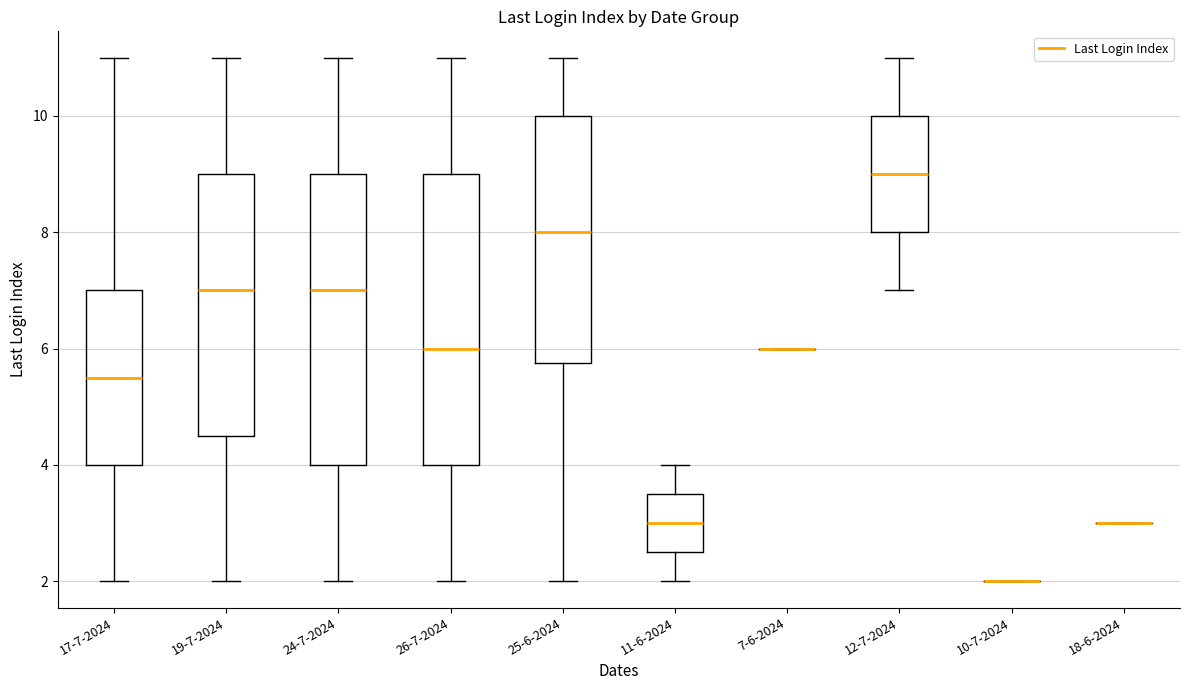

Reading left to right, transcribe this box plot: for each box, give where its median line is, the range the box spans, and where its two whiskers end, as read against the y-axis. The values are not printed on the chart, so give them approximately, as read against the axis.

17-7-2024: median 5.6, box 4.0 to 7.0, whiskers 2.0 to 11.0
19-7-2024: median 7.0, box 4.6 to 9.0, whiskers 2.0 to 11.0
24-7-2024: median 7.0, box 4.0 to 9.0, whiskers 2.0 to 11.0
26-7-2024: median 6.0, box 4.0 to 9.0, whiskers 2.0 to 11.0
25-6-2024: median 8.0, box 5.8 to 10.0, whiskers 2.0 to 11.0
11-6-2024: median 3.0, box 2.6 to 3.6, whiskers 2.0 to 4.0
7-6-2024: box collapsed to a line at 6.0, whiskers 6.0 to 6.0
12-7-2024: median 9.0, box 8.0 to 10.0, whiskers 7.0 to 11.0
10-7-2024: box collapsed to a line at 2.0, whiskers 2.0 to 2.0
18-6-2024: box collapsed to a line at 3.0, whiskers 3.0 to 3.0